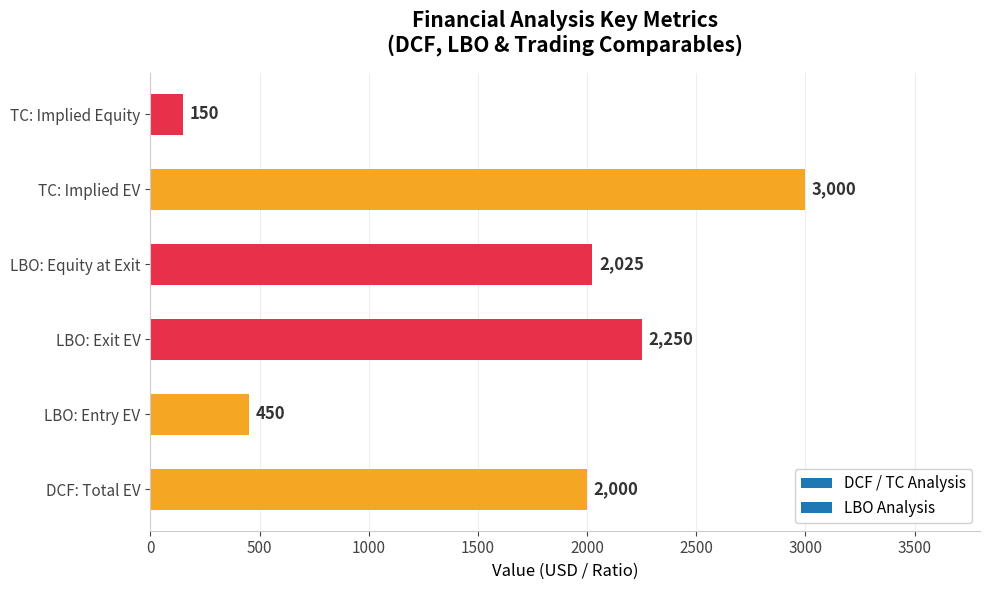

Is it true that the value at TC: Implied EV is 3000?

True